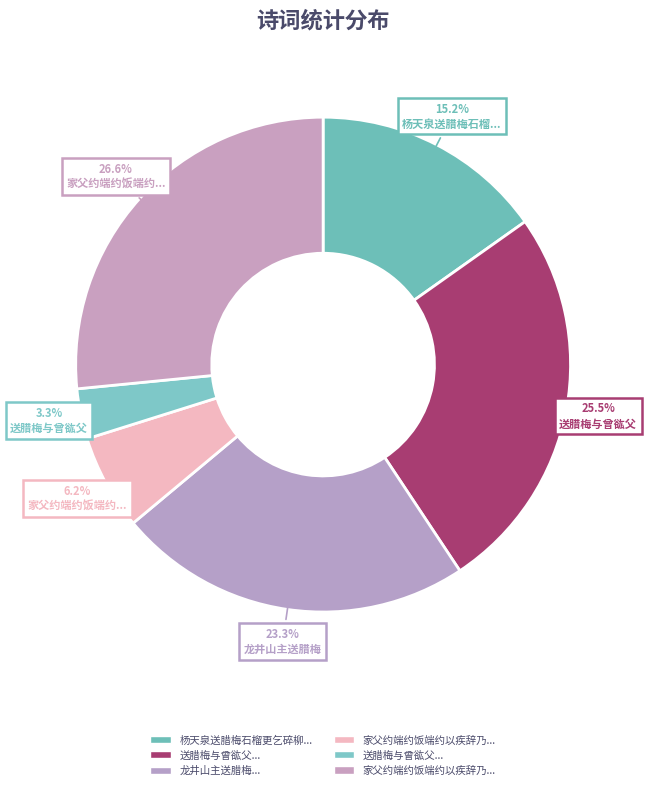

How many slices are in this pie chart?

6